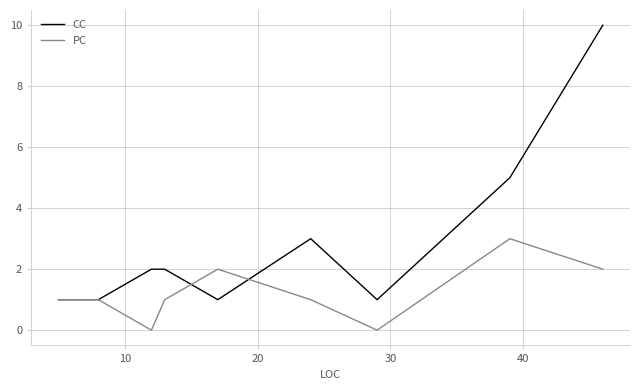

True or false: PC has more than 1 interior local peaks.

True